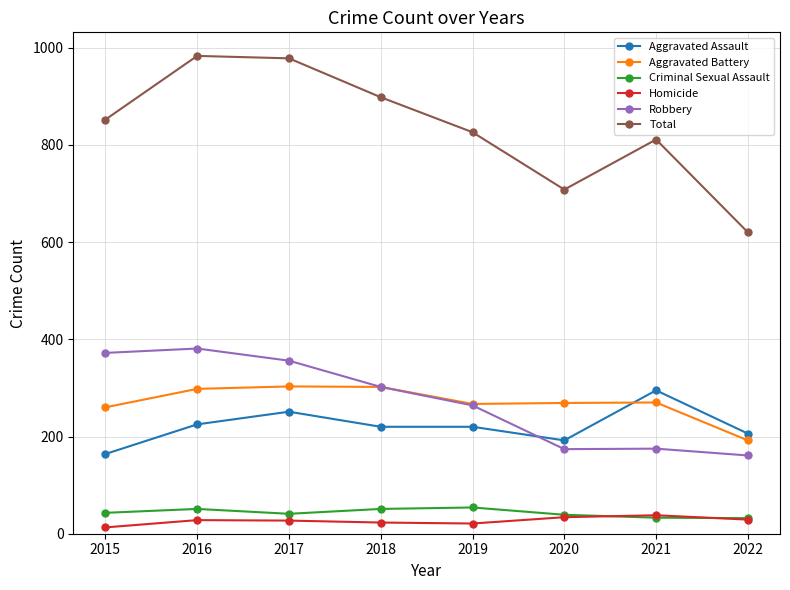

At which label does Total reach its minimum?

2022